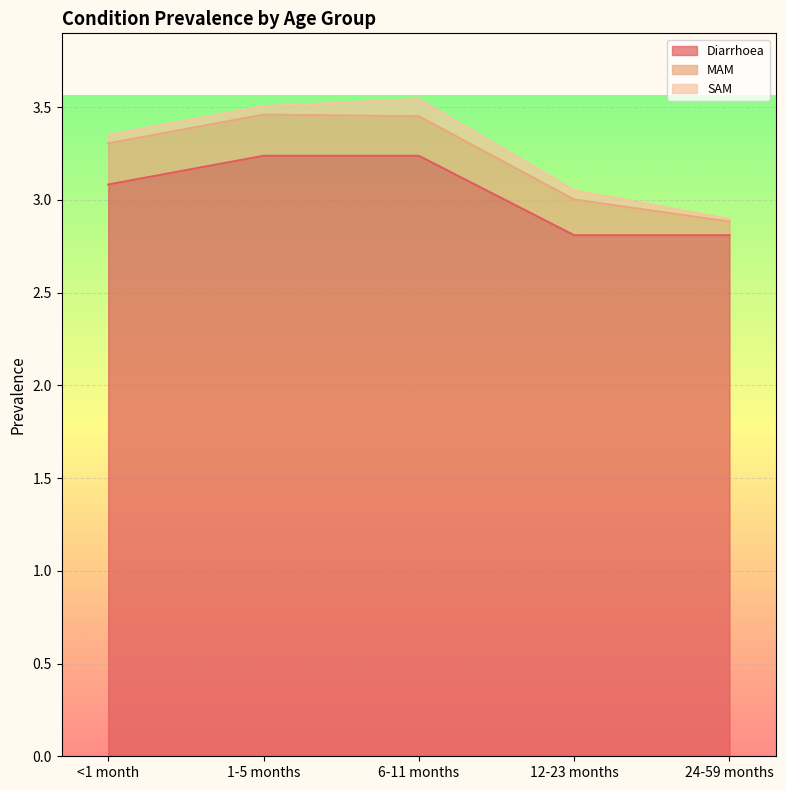

Reading left to right, extract all data points from this chart.

Diarrhoea: 3.1	3.2	3.2	2.8	2.8
MAM: 0.2	0.2	0.2	0.2	0.1
SAM: 0.0	0.0	0.1	0.0	0.0